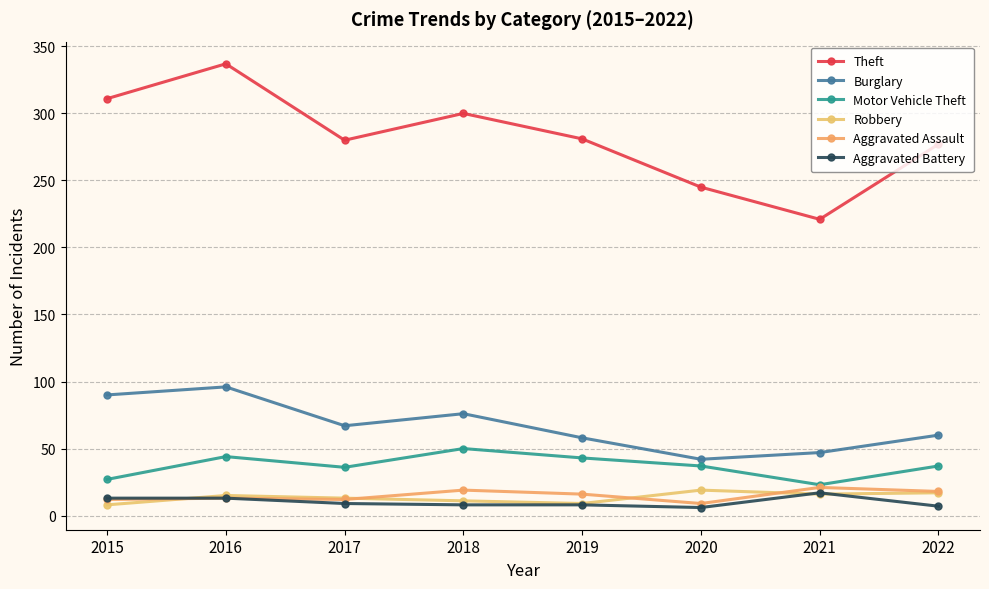

Is it true that Motor Vehicle Theft equals 43 at 2019?

True